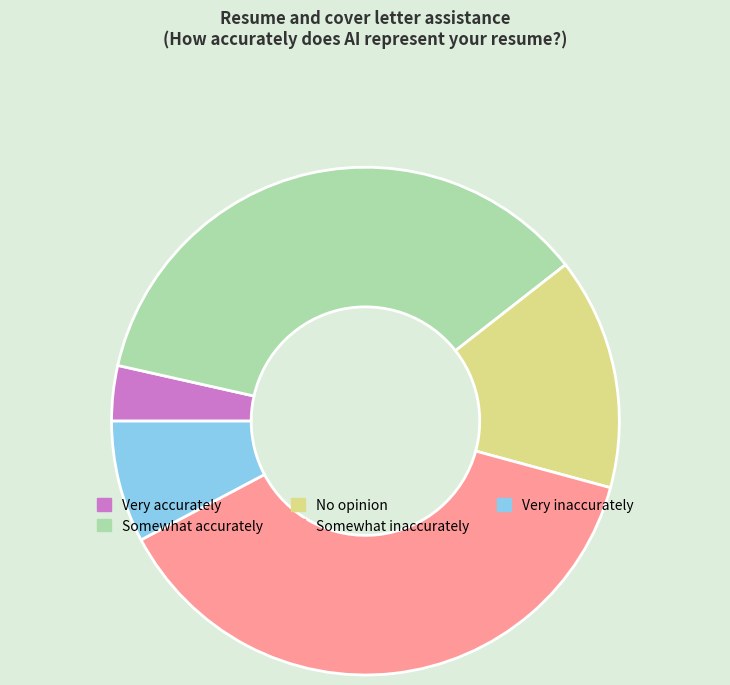

The No opinion slice represents 1% of the pie. True or false?

False